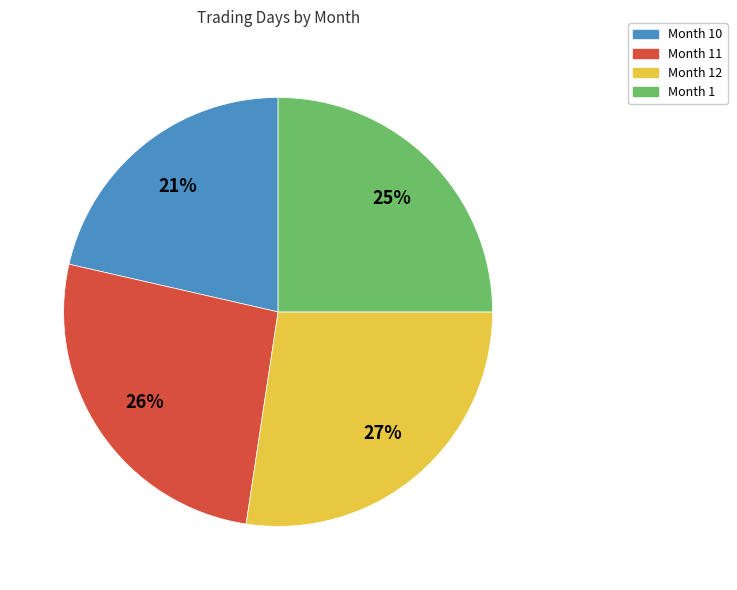

Is there any slice that represents more than half of the pie?

No